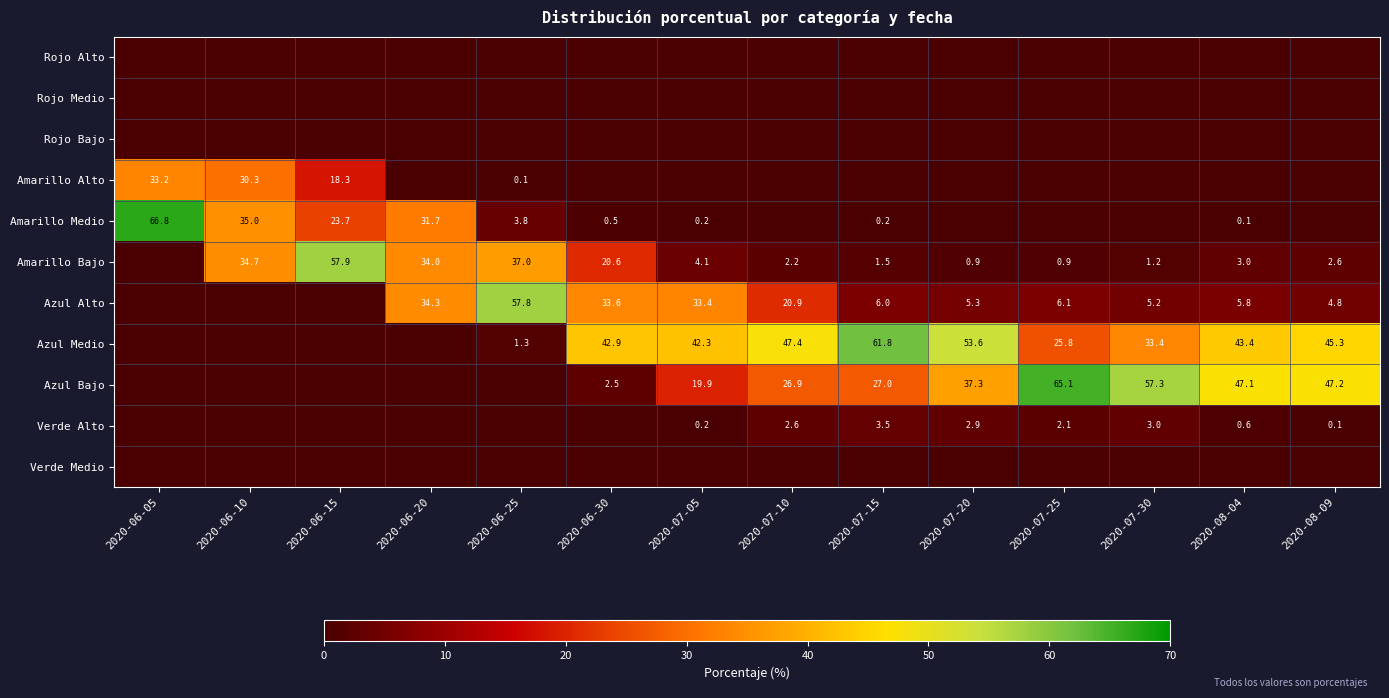

What is the sum of the Verde Alto values at 2020-07-15 and 2020-07-05?

3.7